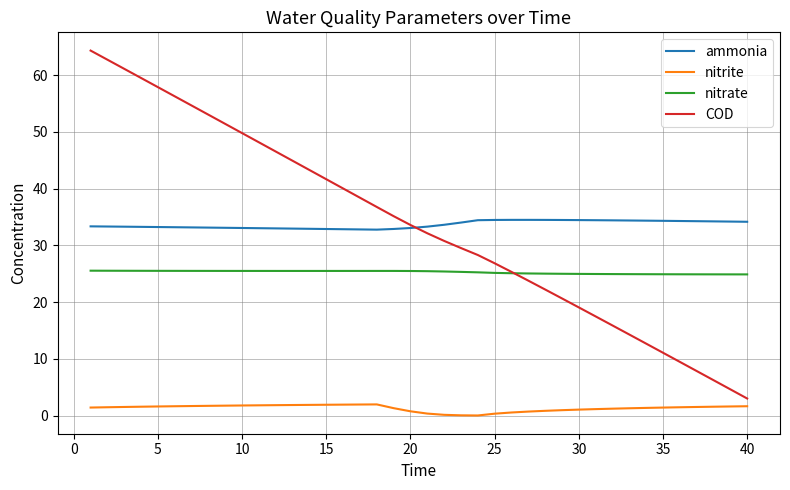

True or false: nitrite and ammonia intersect in this chart.

False